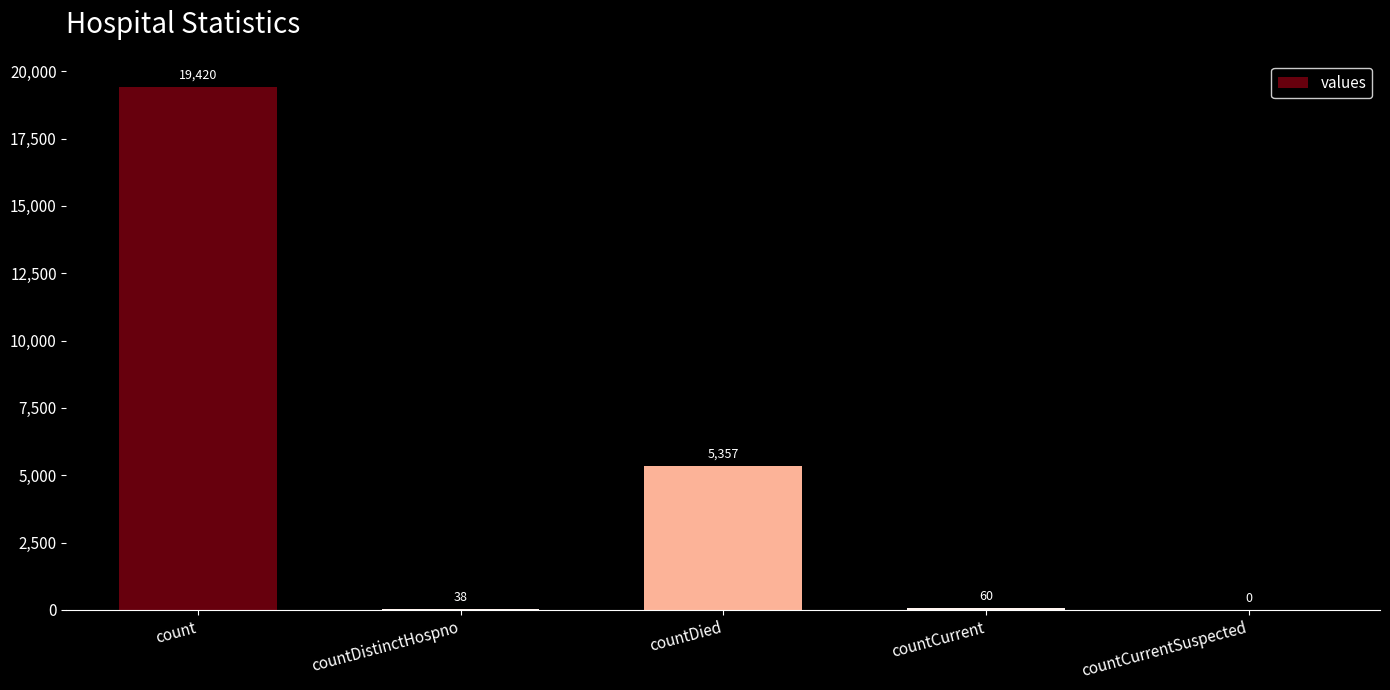

What is the maximum value shown in the chart?

19420